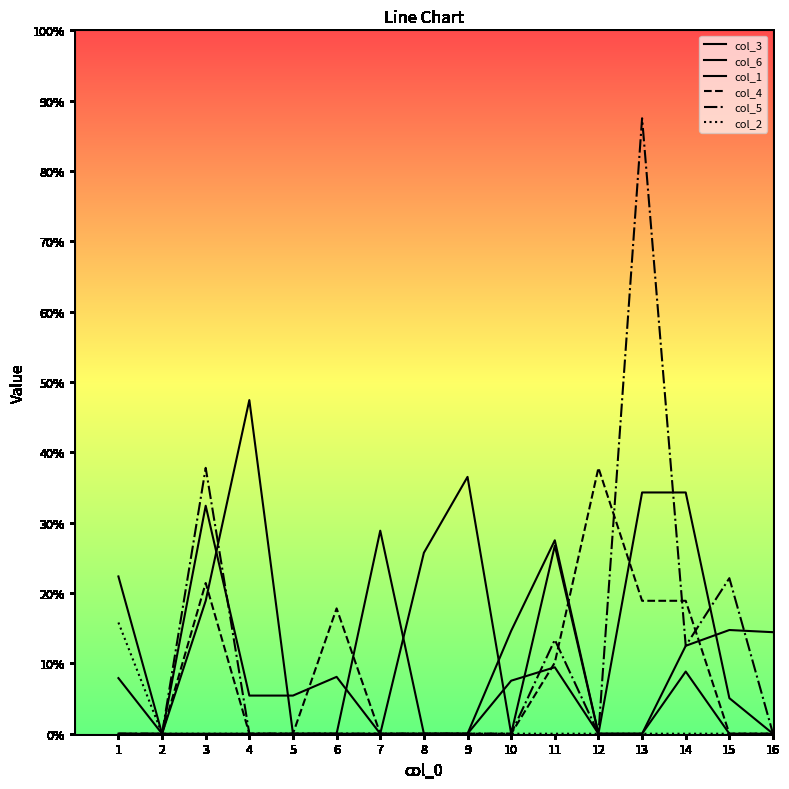

Is this an area chart (filled region under the line)?

No